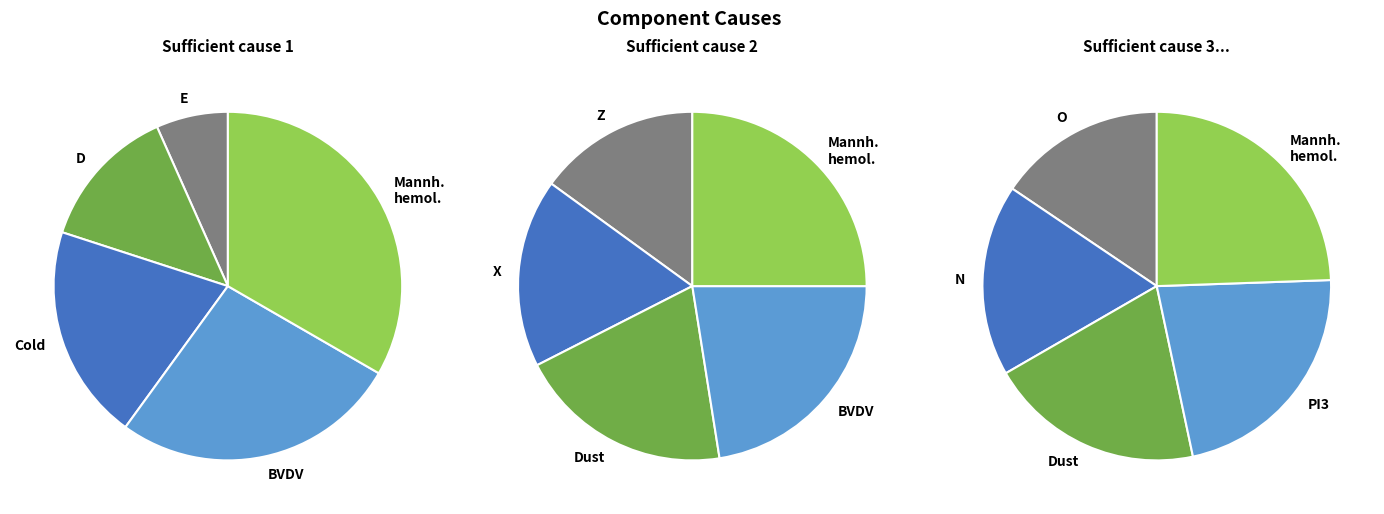

What percentage is NOT represented by 6?

90.9%